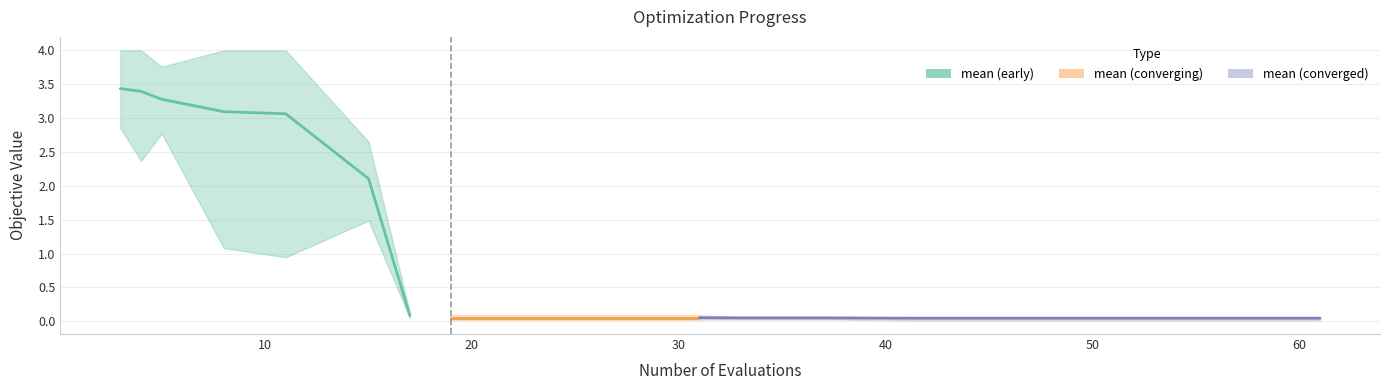

Rank the categories by mean value from lowest to highest.

13, 14, 15, 16, 17, 18, 11, 12, 7, 8, 9, 10, 6, 5, 4, 3, 2, 1, 0